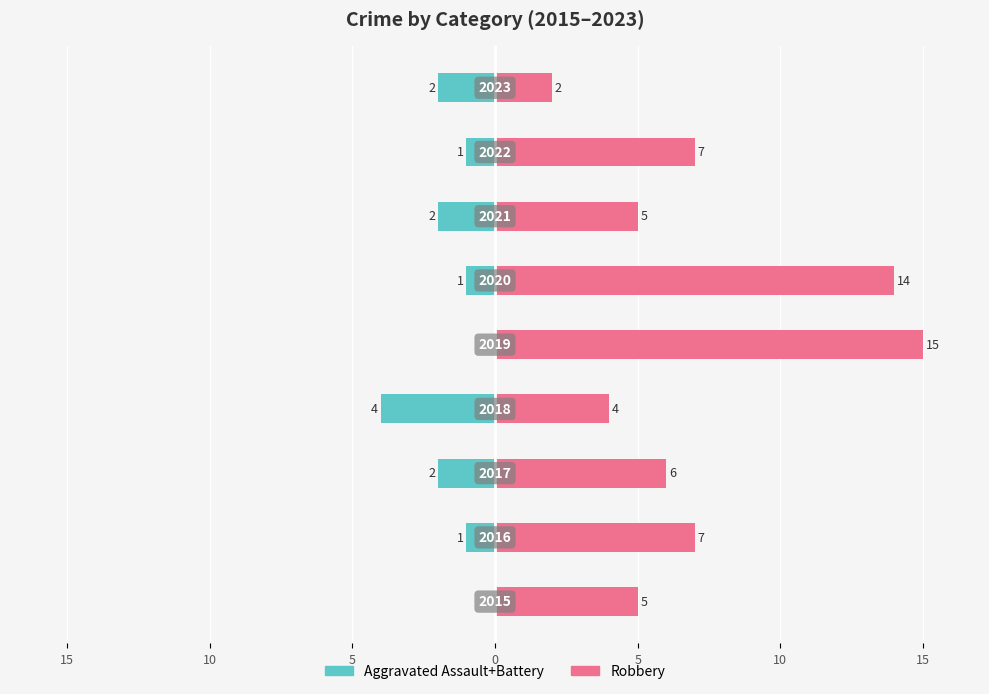

Rank the series at 15 from highest to lowest value.

Robbery, Aggravated Assault+Battery